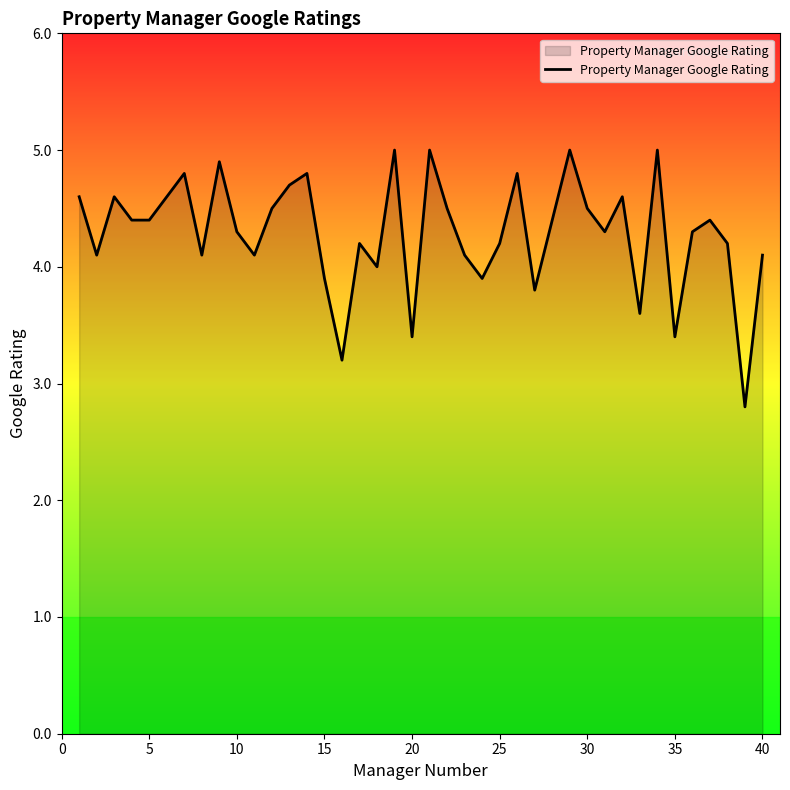

How many lines are shown in the chart?

1